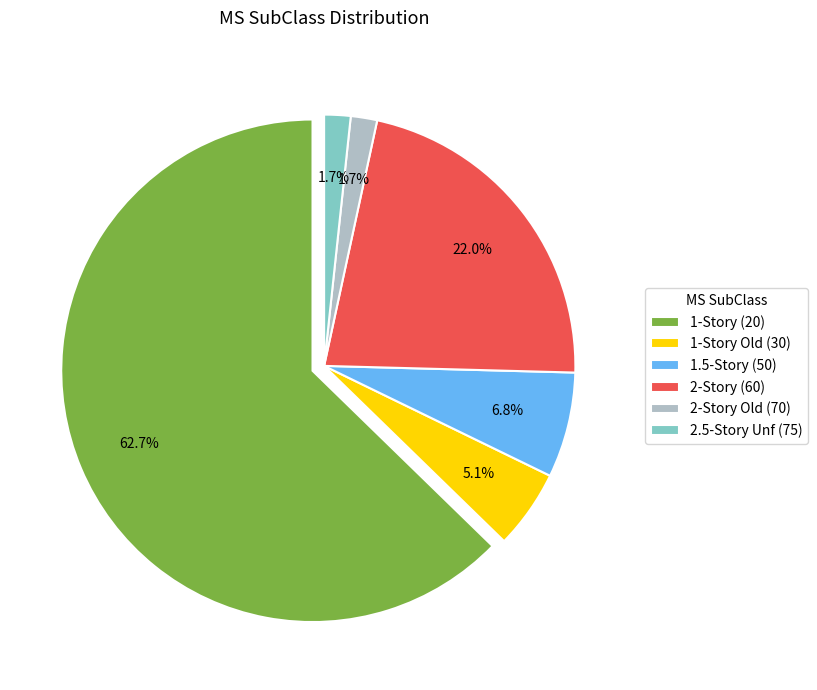

Is there any slice that represents more than half of the pie?

No